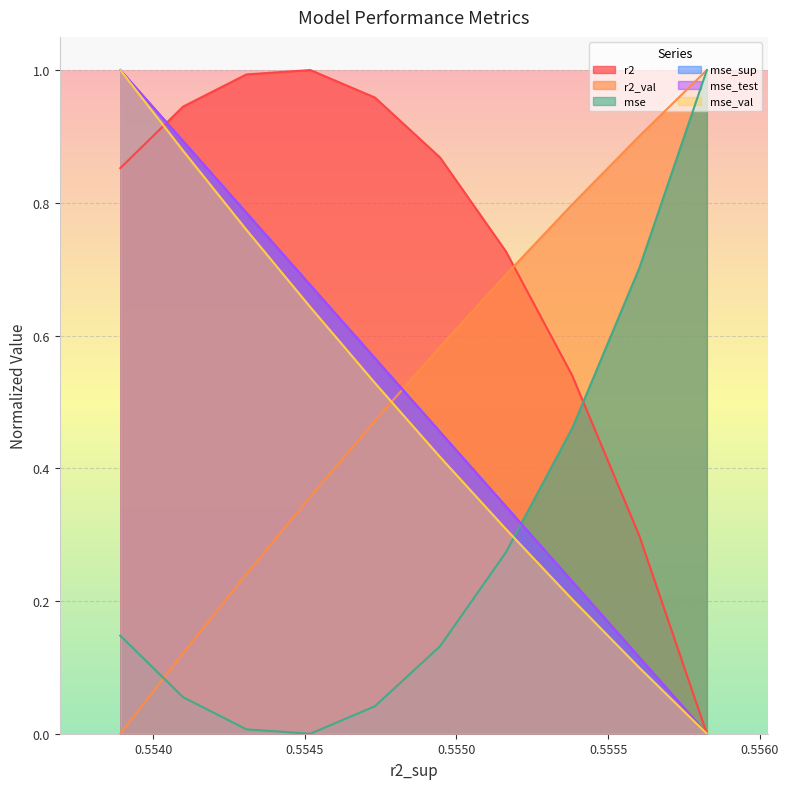

True or false: mse and r2_val intersect in this chart.

True